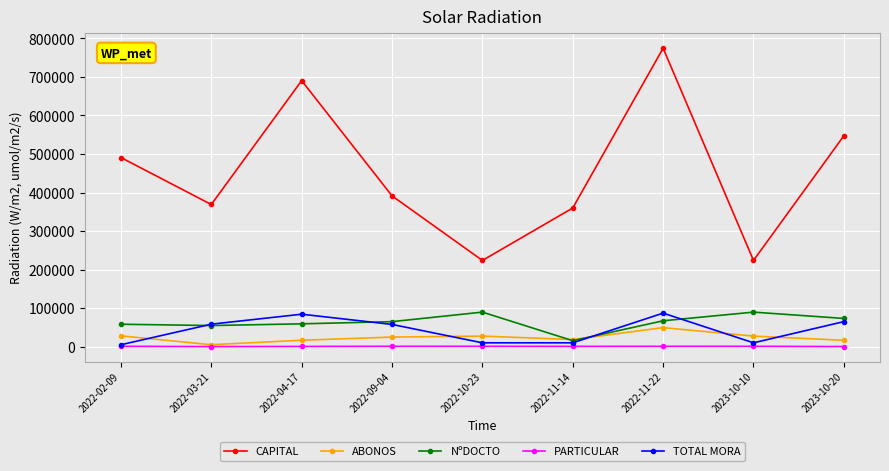

What is the sum of the CAPITAL values at 2022-04-17 and 2022-02-09?

1181247.0